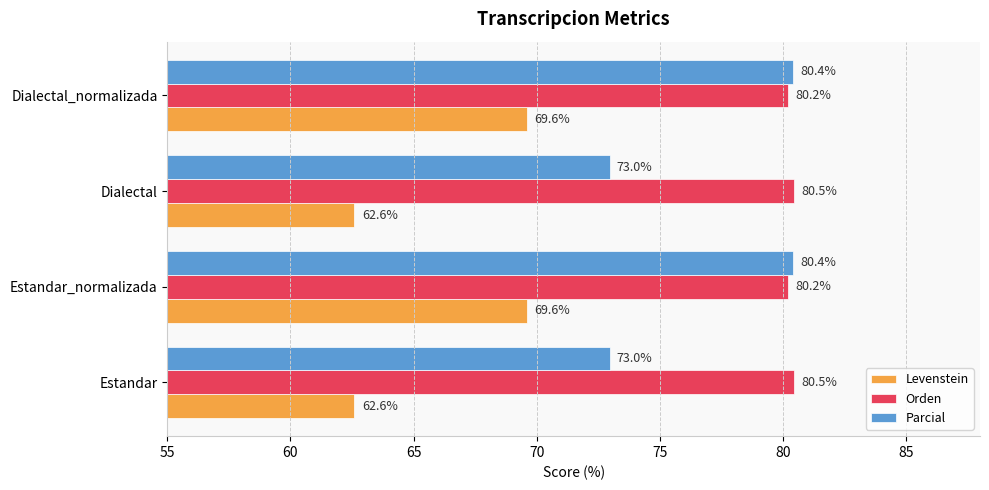

What is the maximum value for Levenstein?

69.6